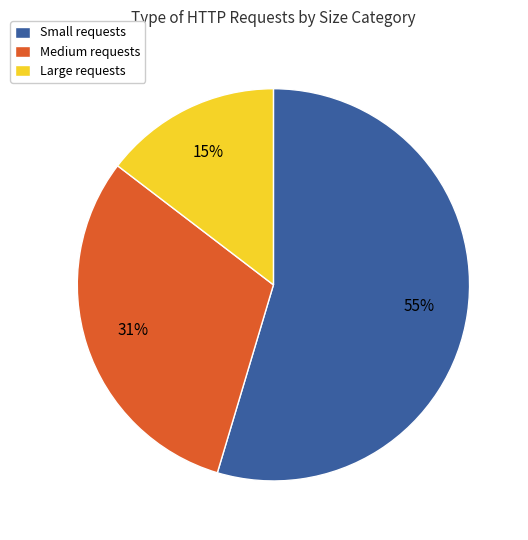

To the nearest percent, what is the difference between the Large requests and Small requests slice percentages?

40%